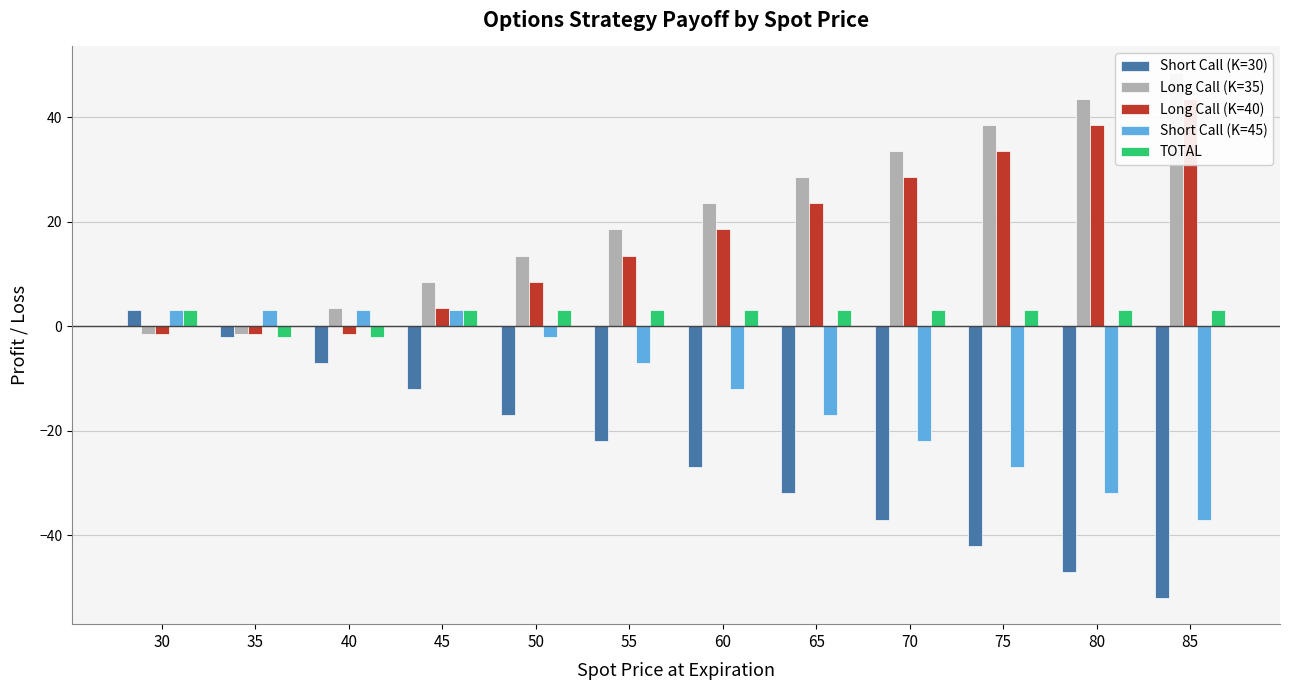

How many negative values does the Long Call (K=40) series have?

3